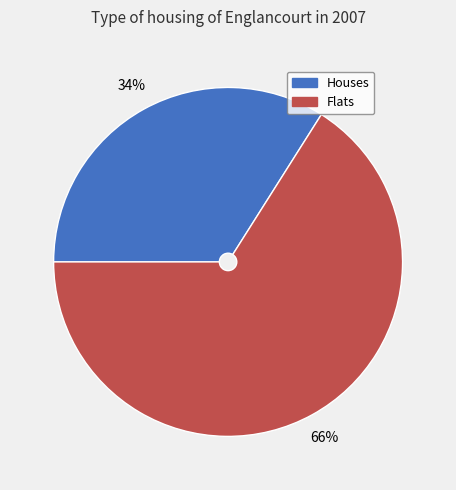

How many segments does this pie chart have?

2